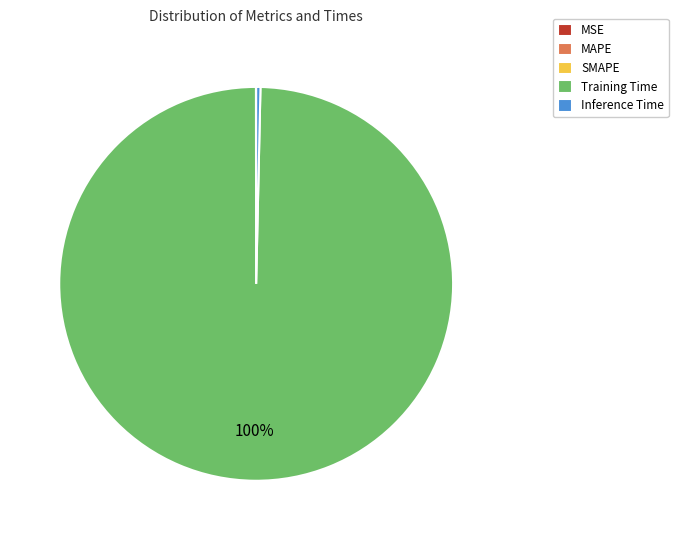

Is it true that Inference Time is 10% of the pie?

False